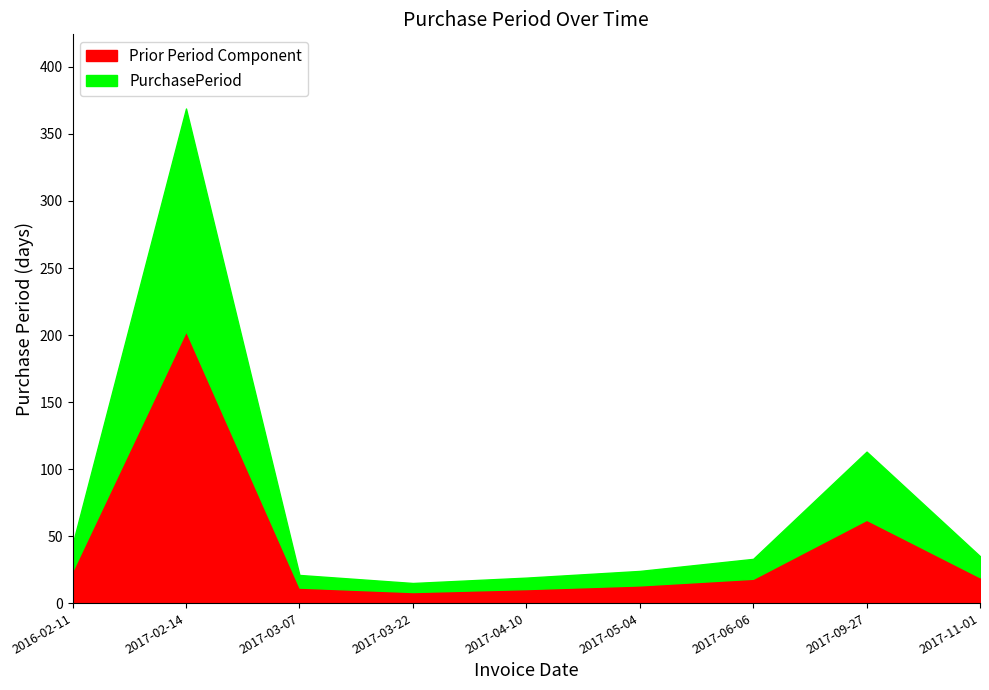

At which category is the sum across all series the highest?

2017-02-14